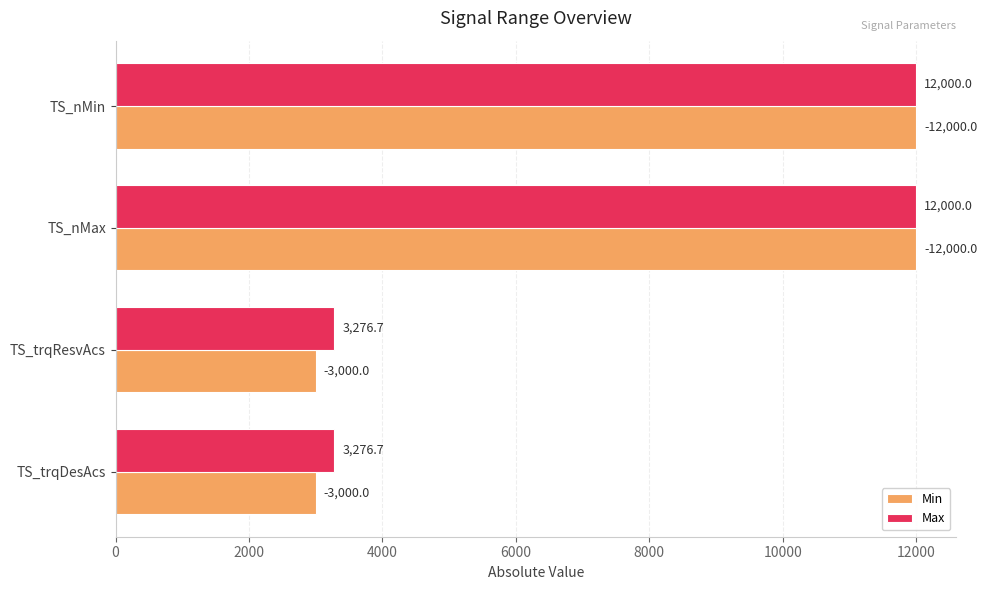

What is the total value across all series at TS_trqDesAcs?

6276.7